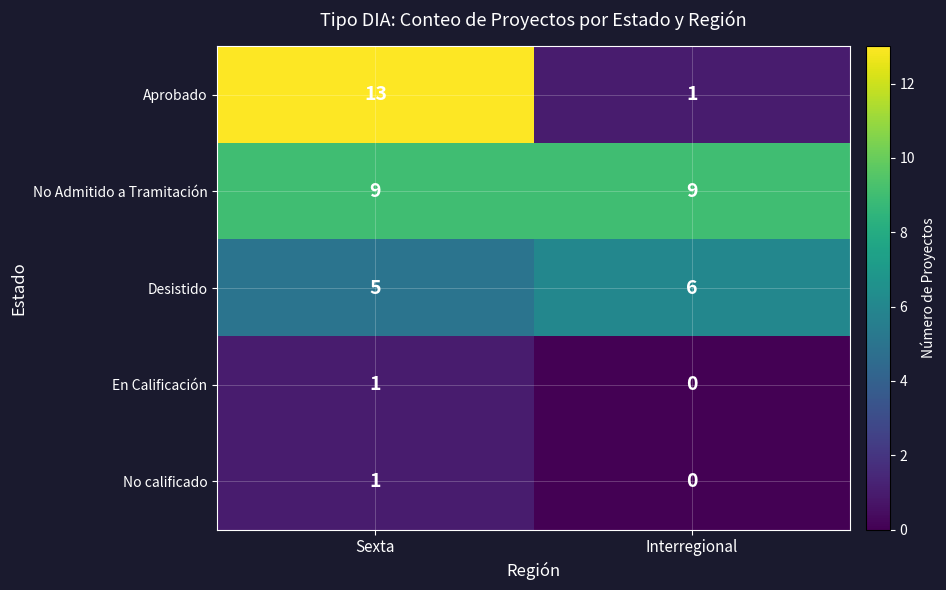

Which series has the largest total across all categories?

No Admitido a Tramitación